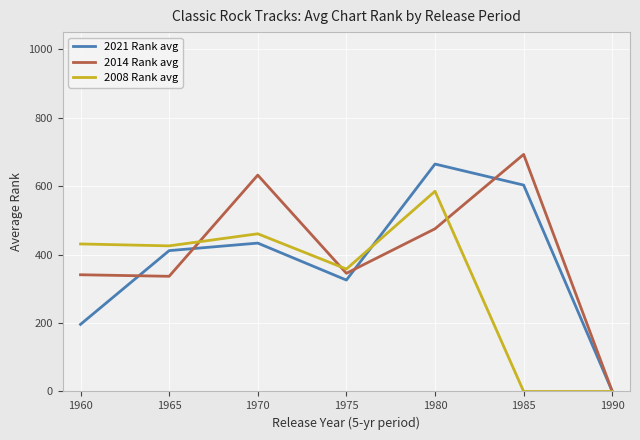

What is the maximum value for 2014 Rank avg?

692.7